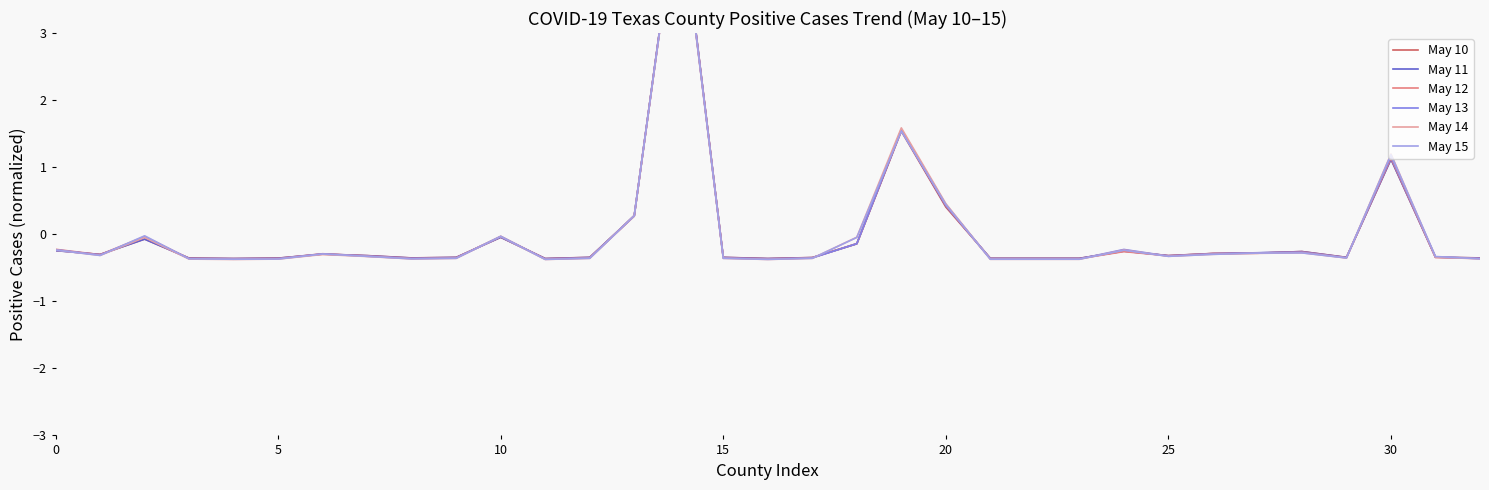

What is the label of the 7th point from the right?

26